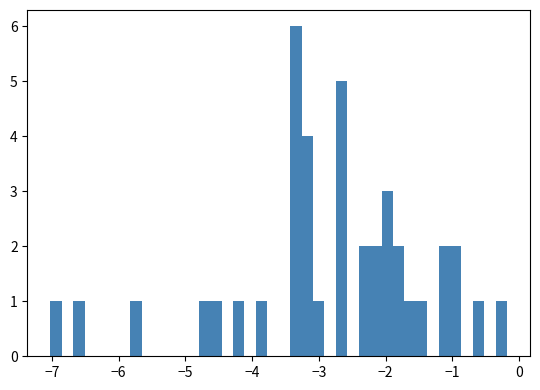

Read against the x-axis, roughly where is the centre of the tallest bar?

-3.3